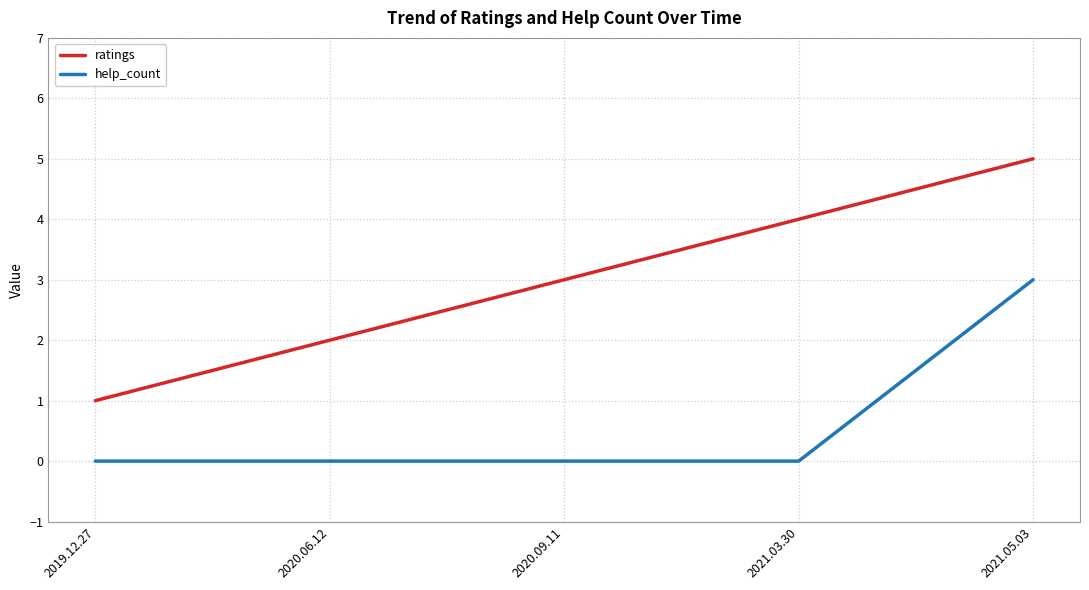

What is the difference between the maximum and minimum values in the ratings series?

4